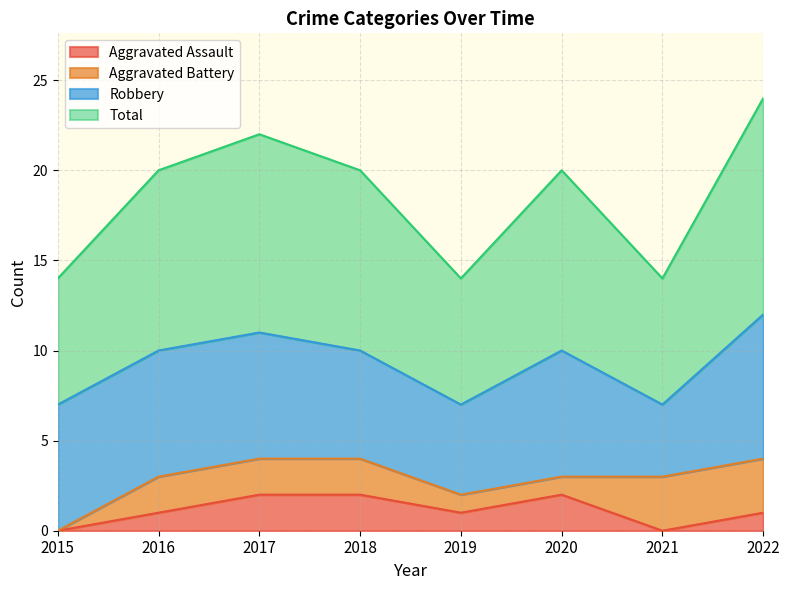

Which category has the highest value across all series?

2022